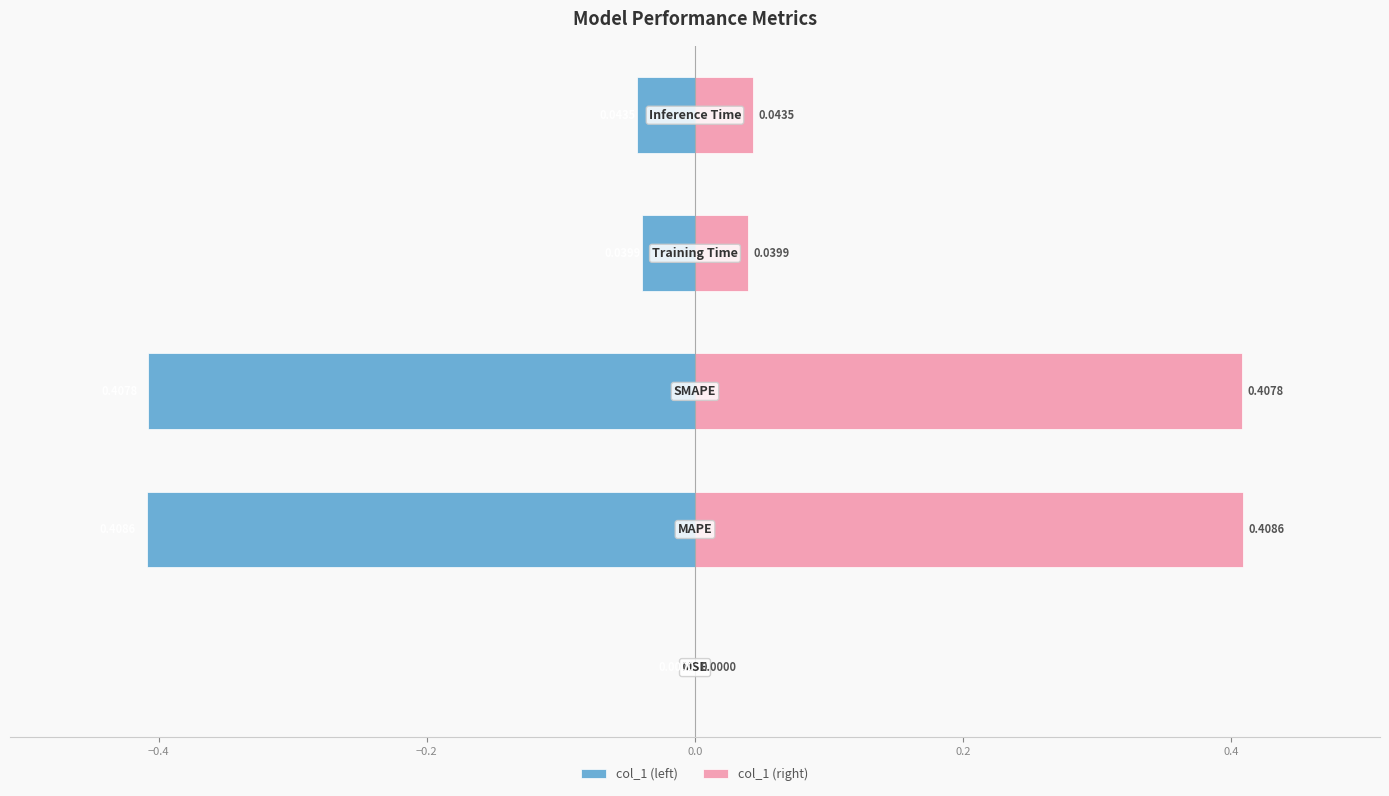

Is the value of col_1 (left) at −0.6 greater than the value of col_1 (right) at 0.2?

No